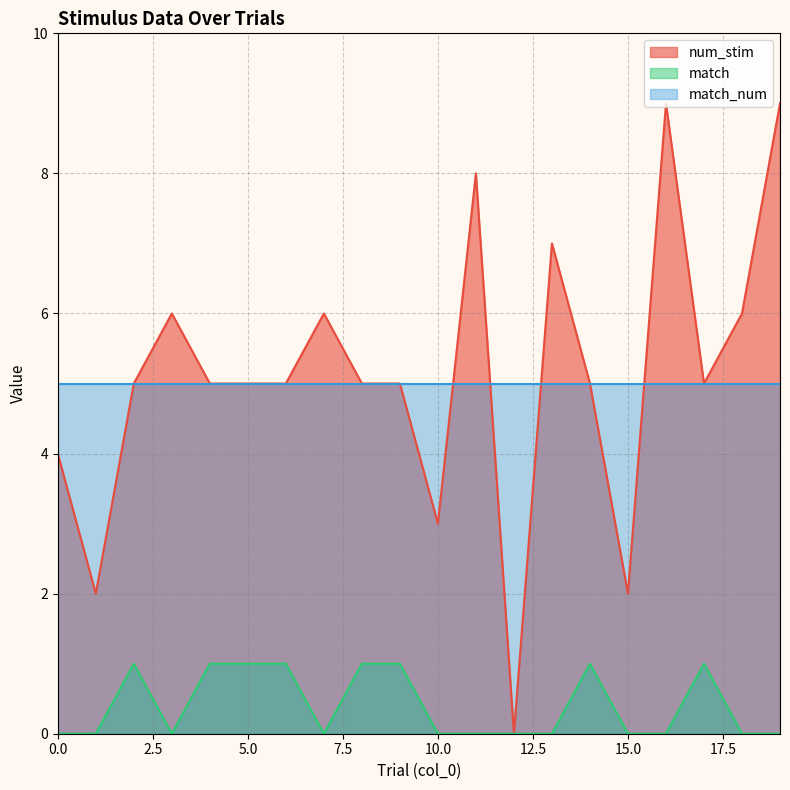

Which series changed the most between 0.0 and 15.0?

num_stim